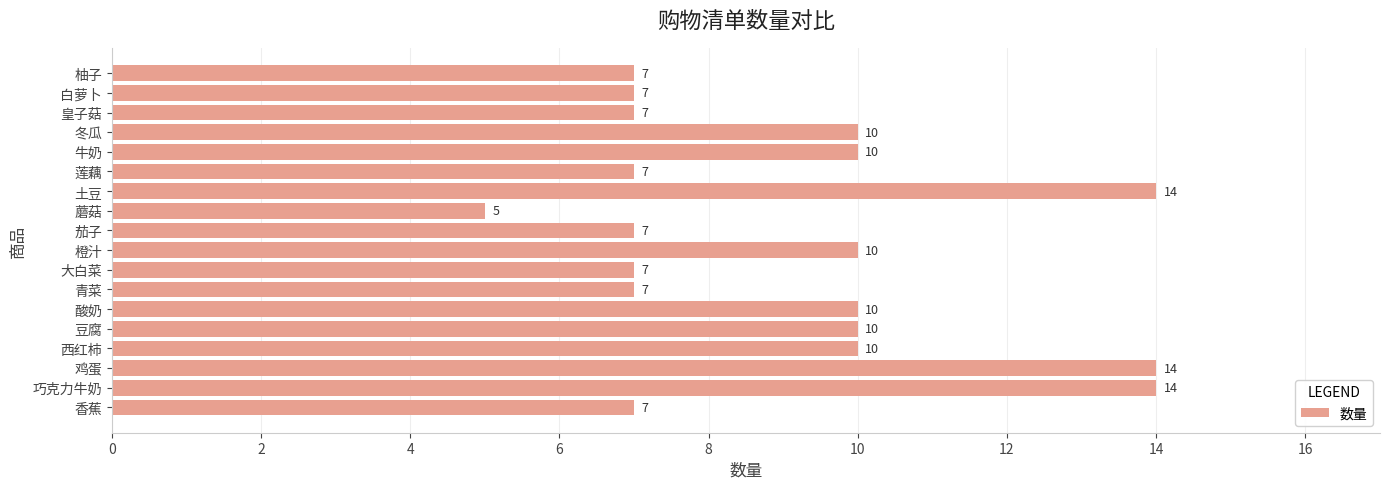

What is the ratio of the value at 莲藕 to the value at 皇子菇?

1.0